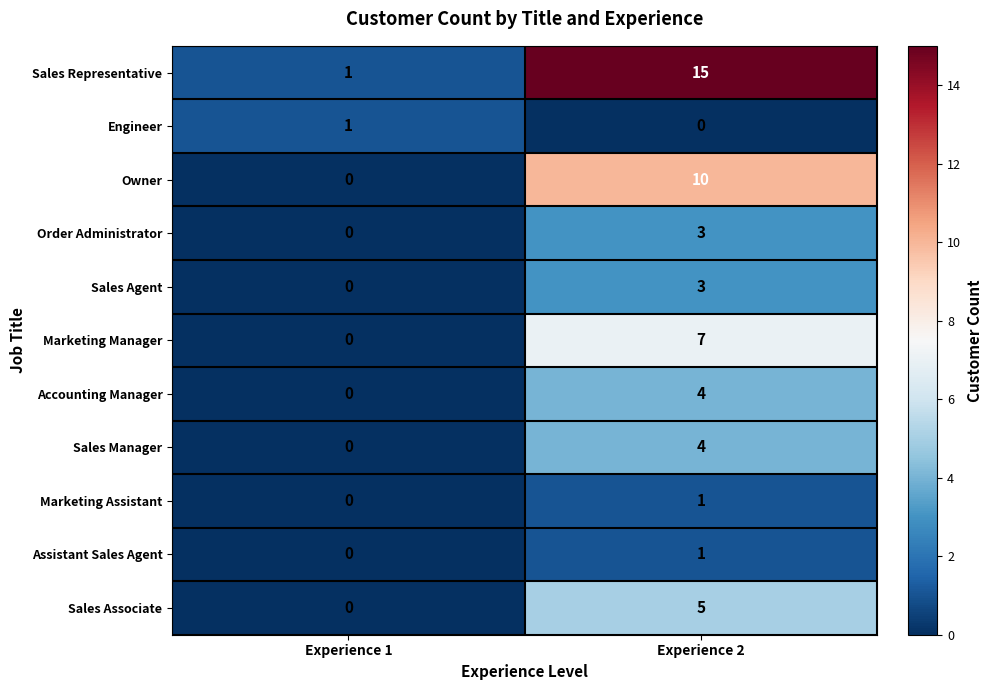

At which category is the sum across all series the highest?

Experience 2